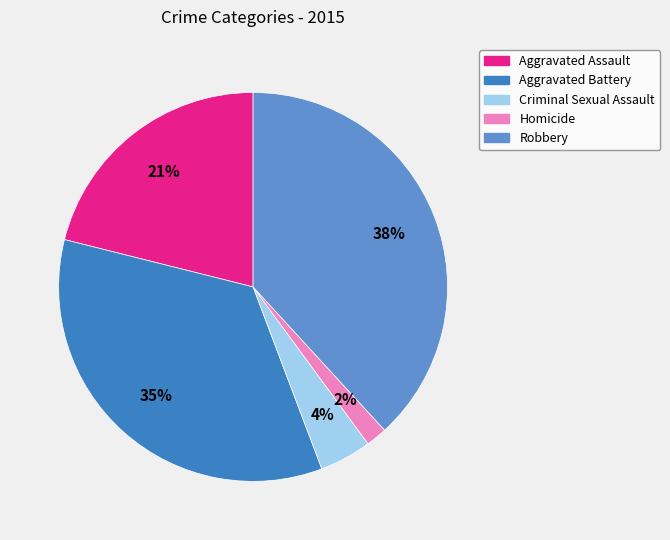

What is the ratio of the value at Aggravated Assault to the value at Robbery?

0.6